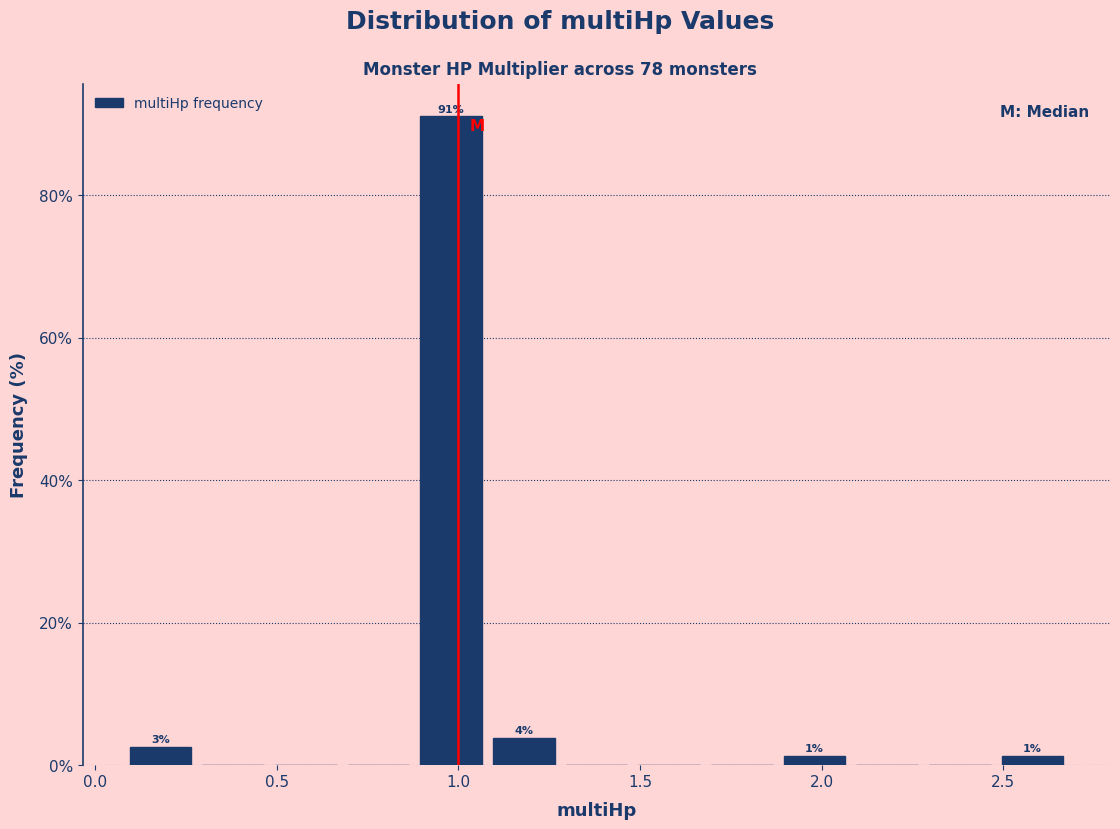

Over which range of the x-axis is the bar tallest?

0.88 to 1.08